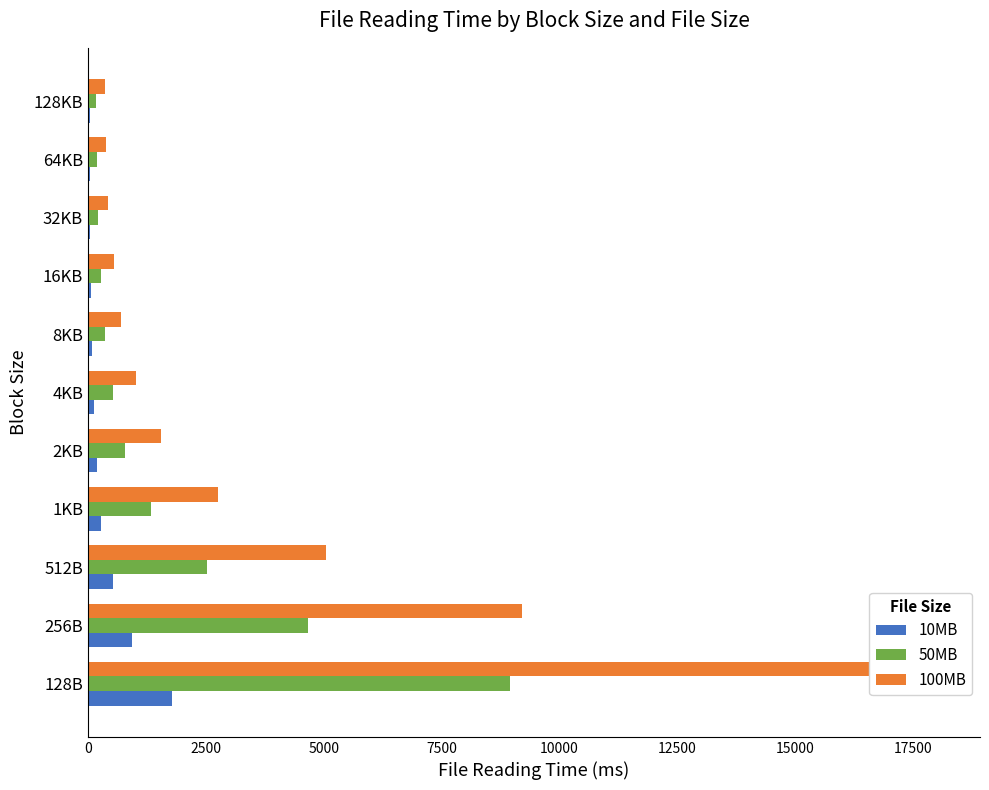

What is the value of the 100MB bar at the 9th from the left?

432.4